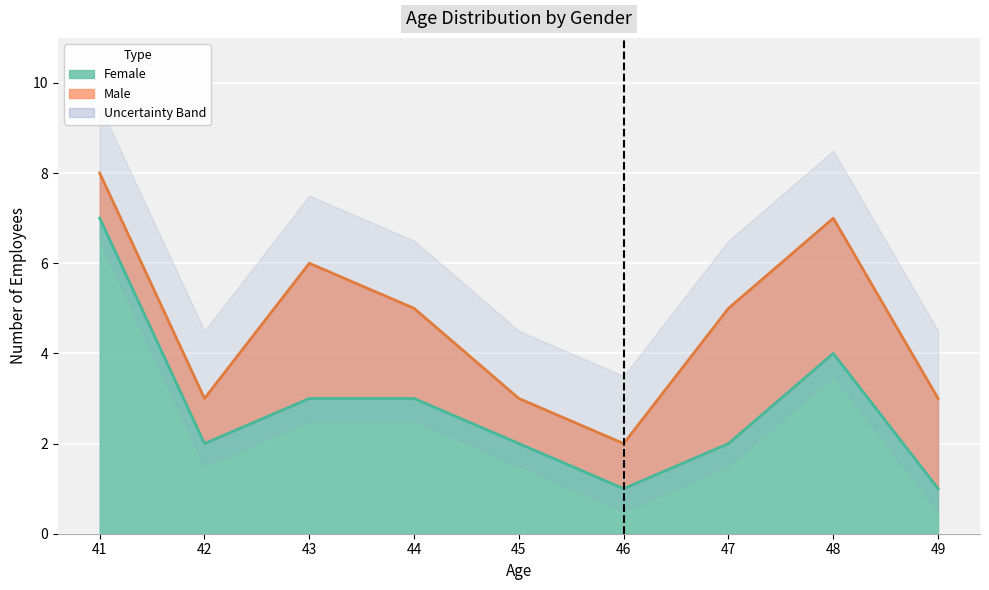

At 43, list the series in order from smallest to largest.

Female trend, Male trend